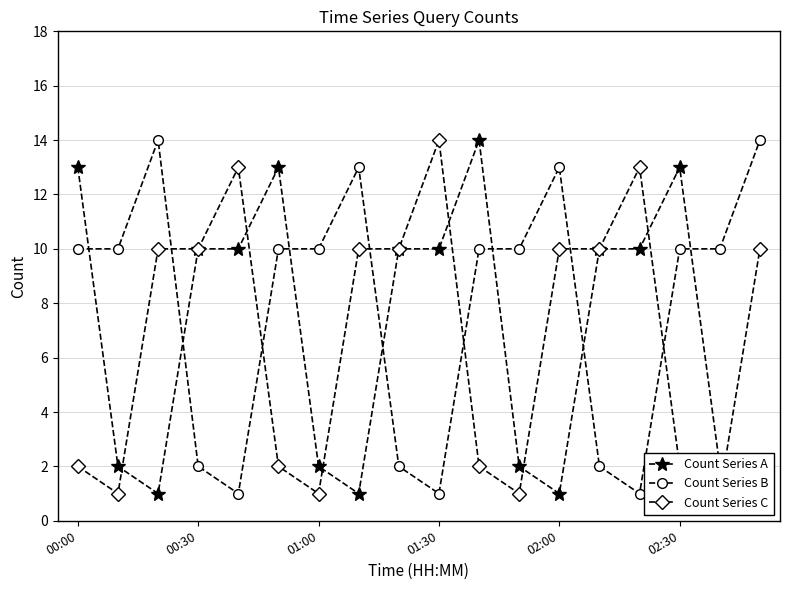

True or false: Count Series B has more than 0 interior local peaks.

True